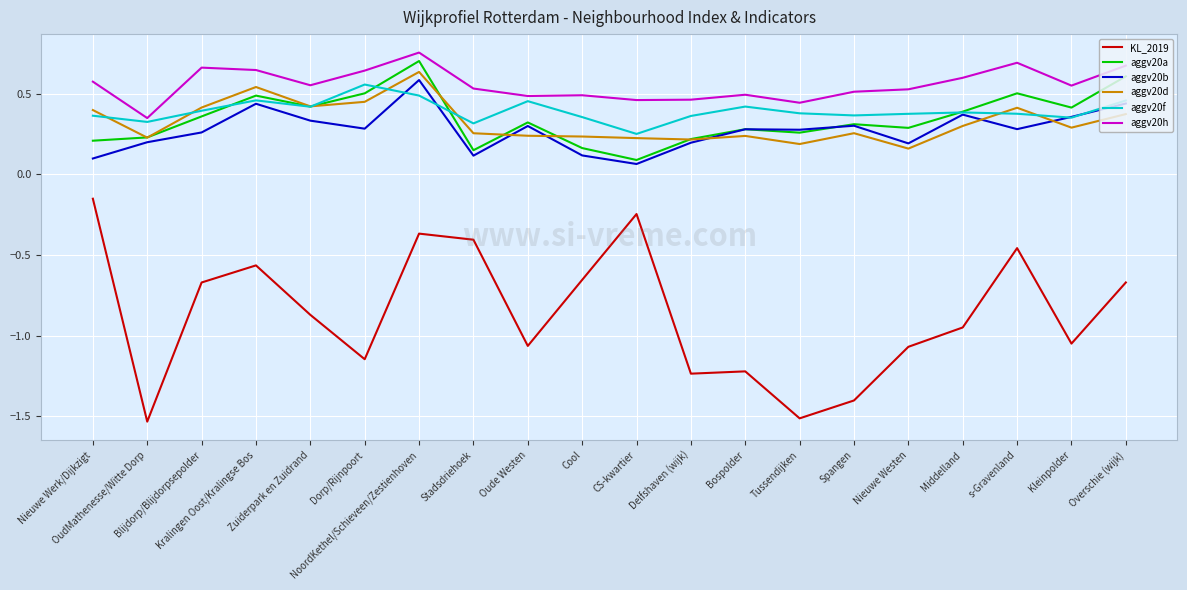

Does the chart display data point markers on the line(s)?

No